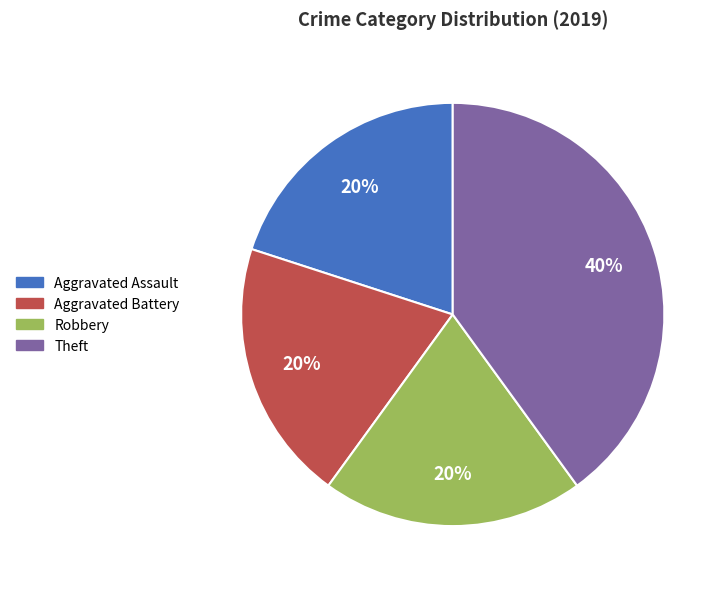

What is the ratio of the value at Aggravated Battery to the value at Theft?

0.5